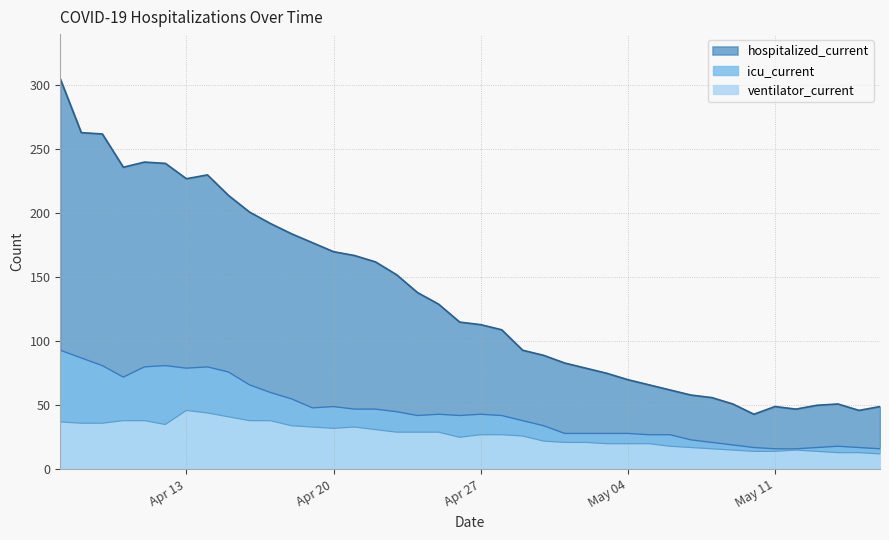

Where does the ventilator_current series first go above 27?

2020-04-07